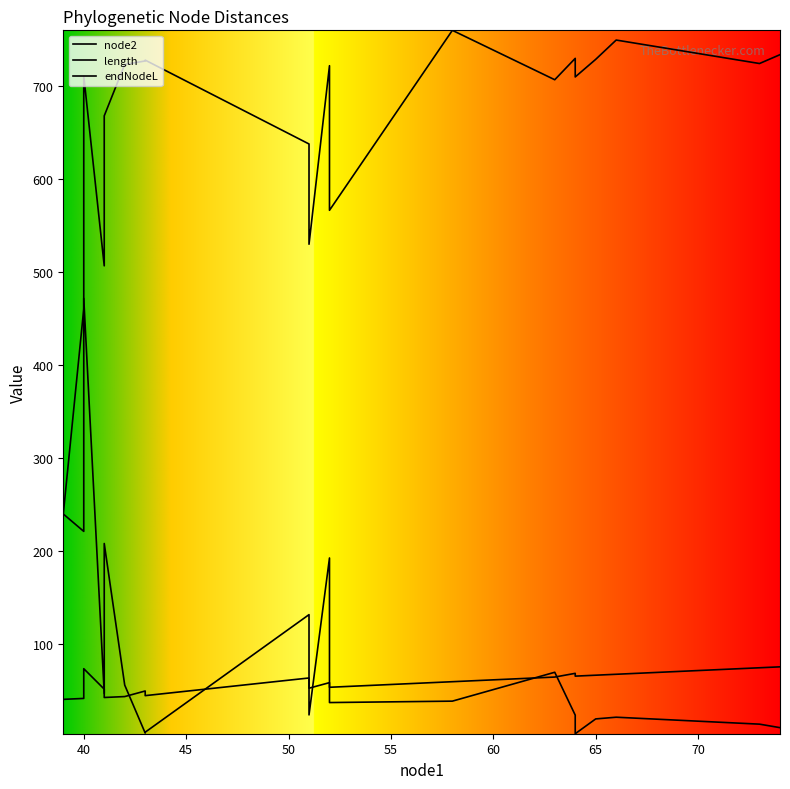

In endNodeL, how many points are lower than both neighbors (excluding endpoints)?

6